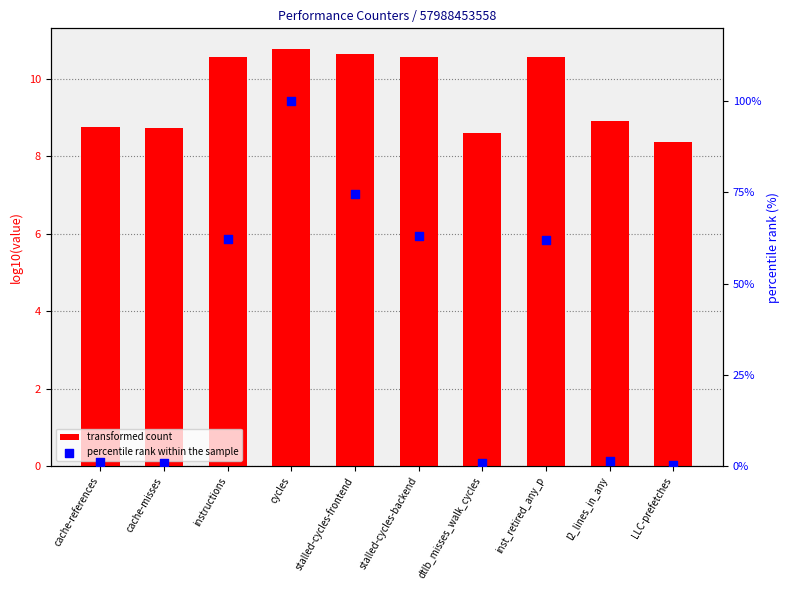

Which series has the largest total across all categories?

percentile rank within the sample